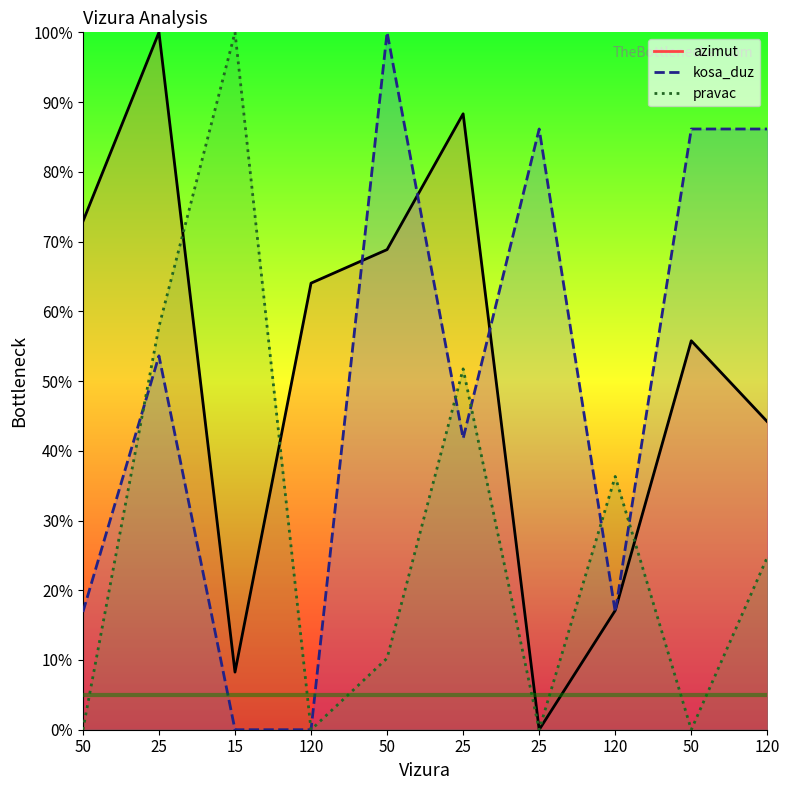

Which series has the largest range (max minus min)?

azimut